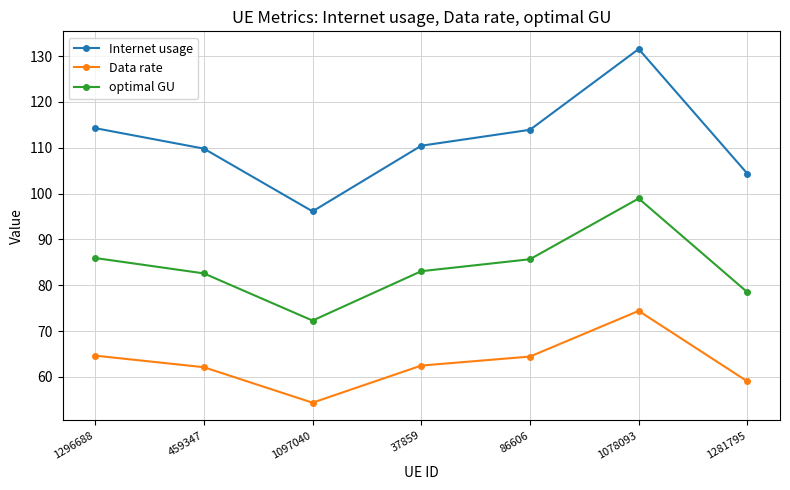

Is this an area chart (filled region under the line)?

No